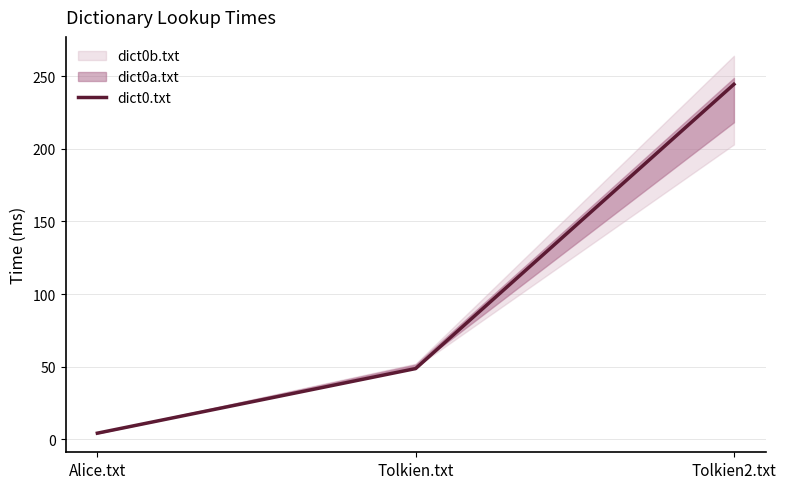

Reading left to right, extract all data points from this chart.

Alice.txt=4.2	Tolkien.txt=48.7	Tolkien2.txt=244.4